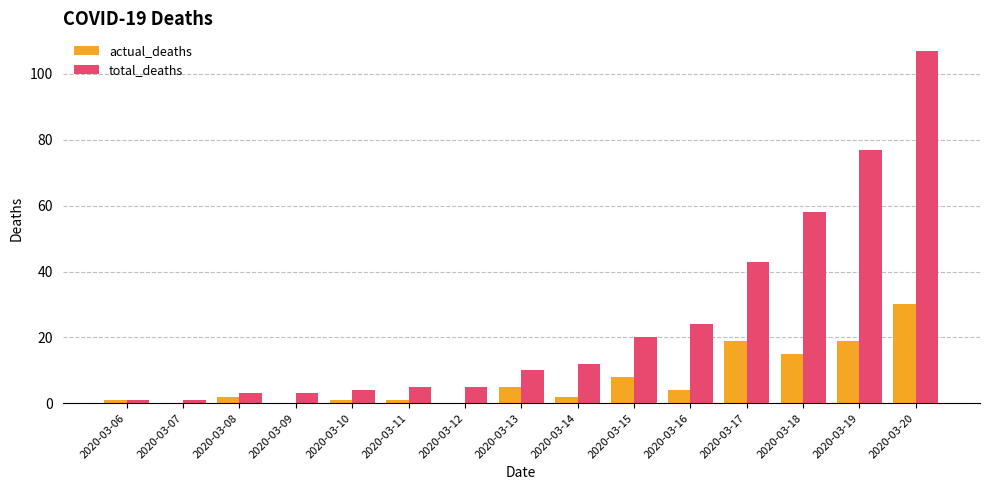

The value of total_deaths at 2020-03-15 is 4. True or false?

False